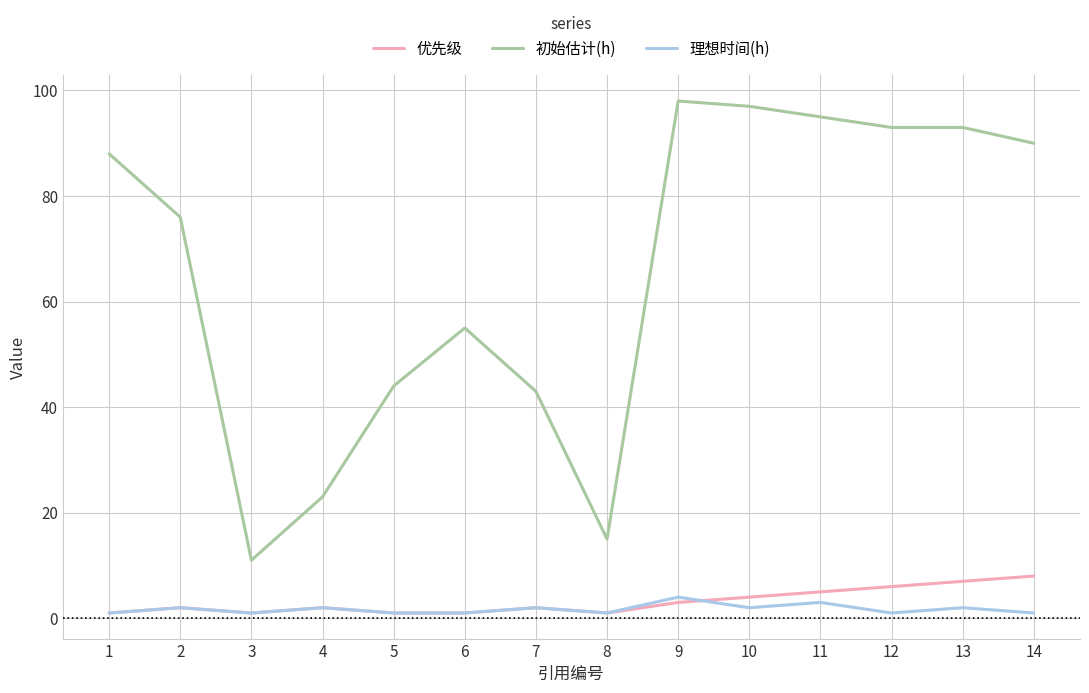

At which label does 理想时间(h) reach its peak?

9